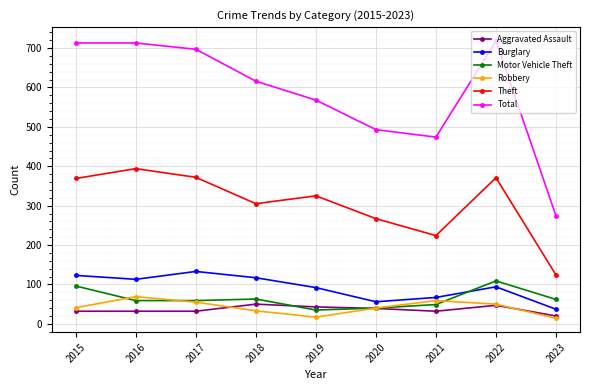

Which series has the widest spread of values?

Total